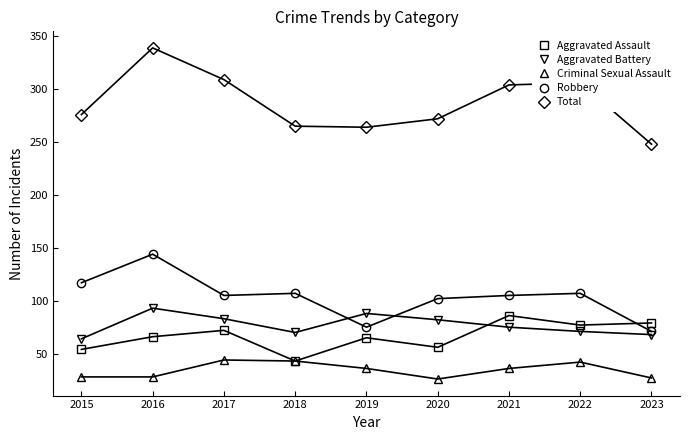

At 2017, list the series in order from largest to smallest.

Total, Robbery, Aggravated Battery, Aggravated Assault, Criminal Sexual Assault